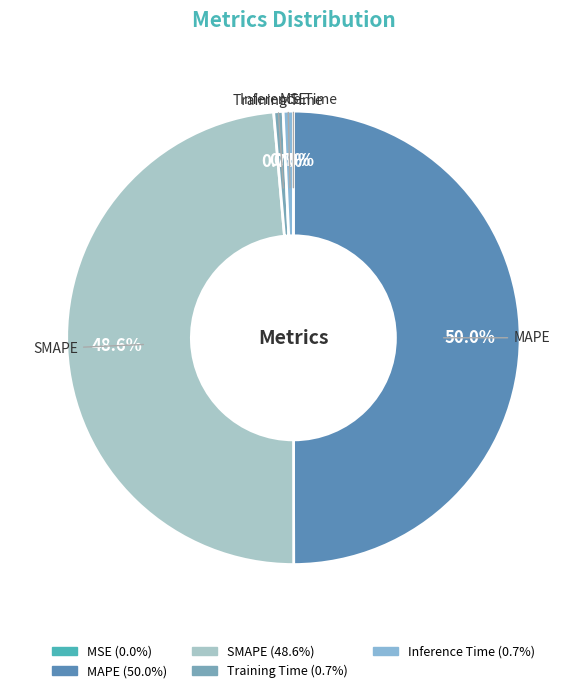

Between MAPE and Inference Time, which is larger?

MAPE